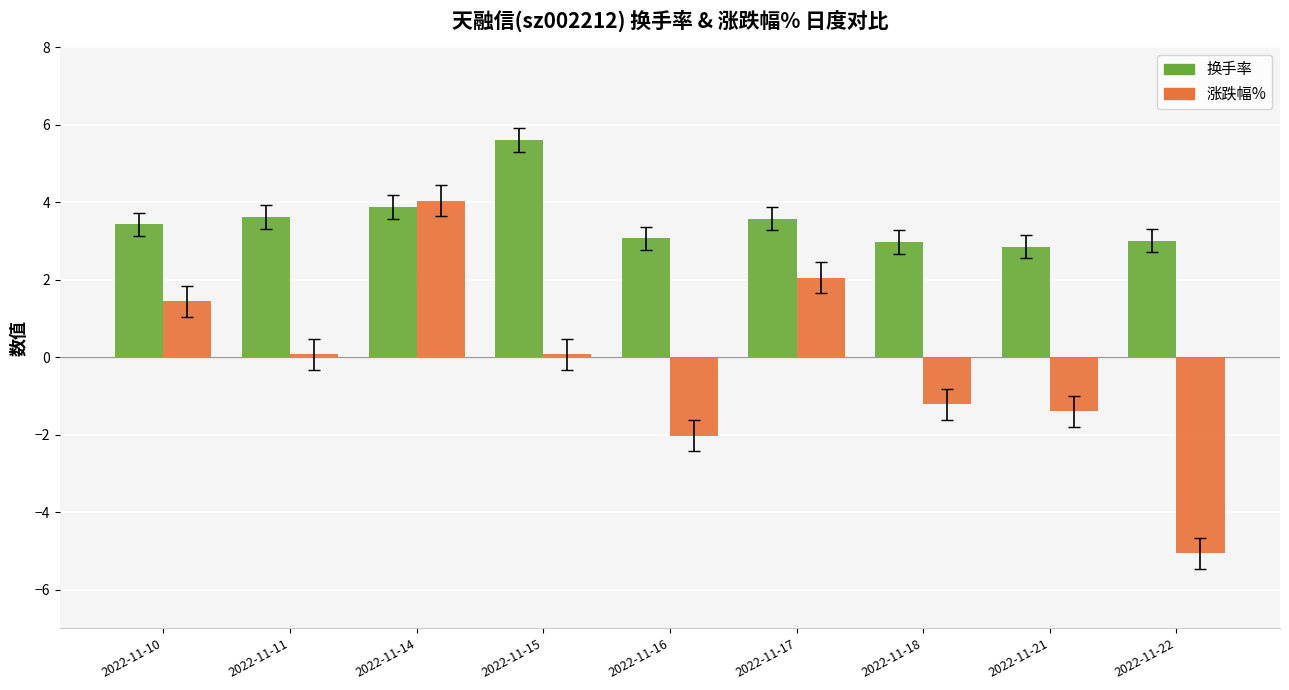

What is the maximum value for 涨跌幅%?

4.0